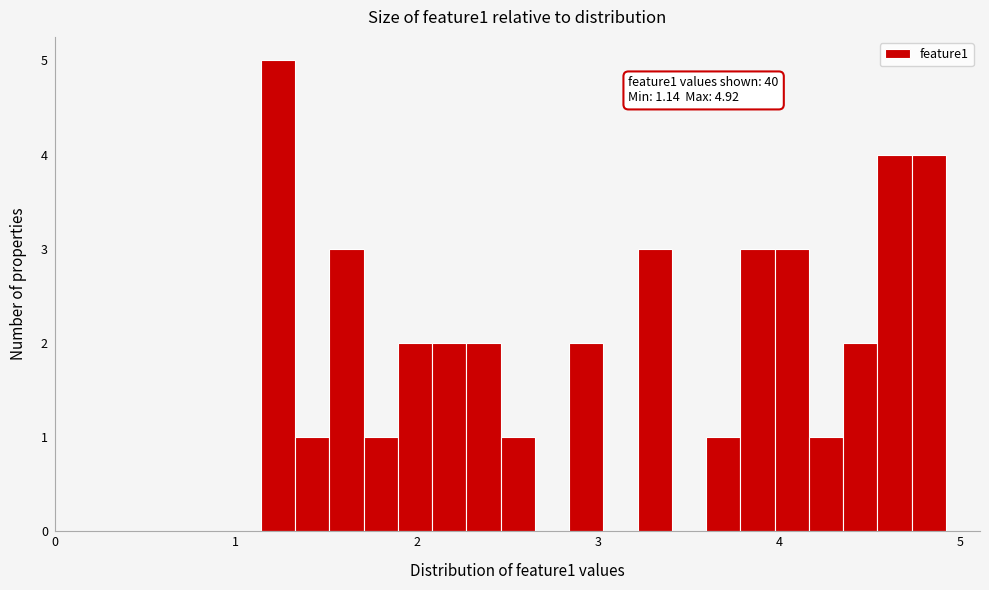

Read against the x-axis, roughly where is the centre of the tallest bar?

1.2